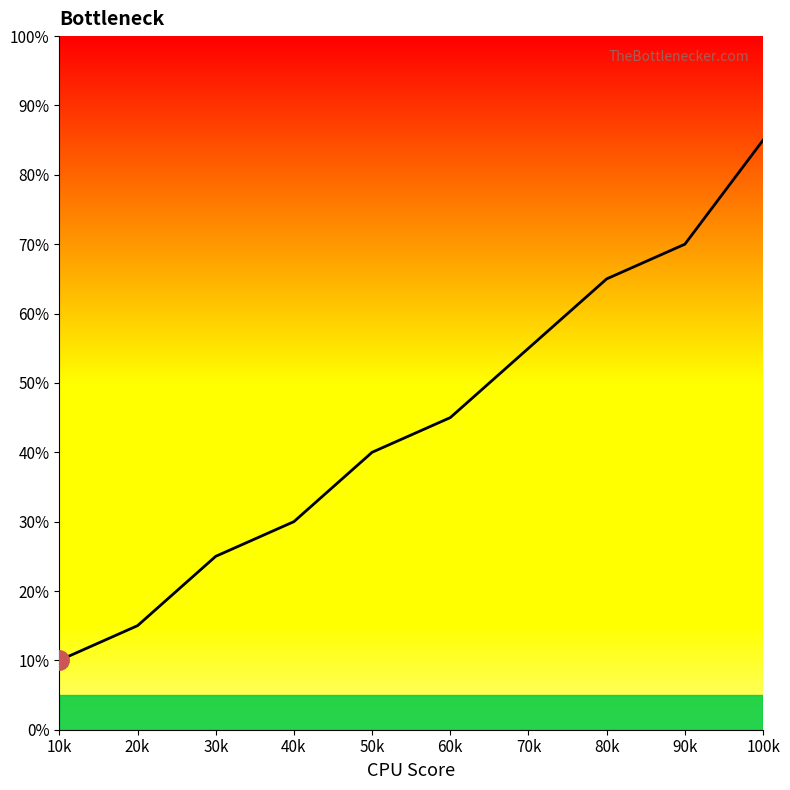

List the labels in order of value, largest first.

100k, 90k, 80k, 70k, 60k, 50k, 40k, 30k, 20k, 10k